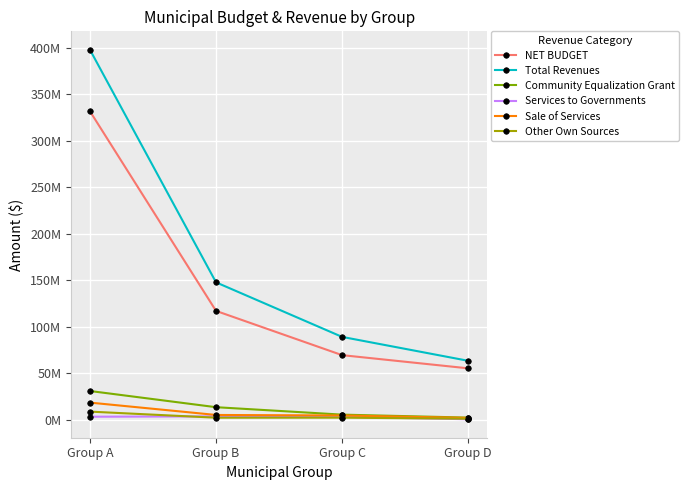

Is this an area chart (filled region under the line)?

No